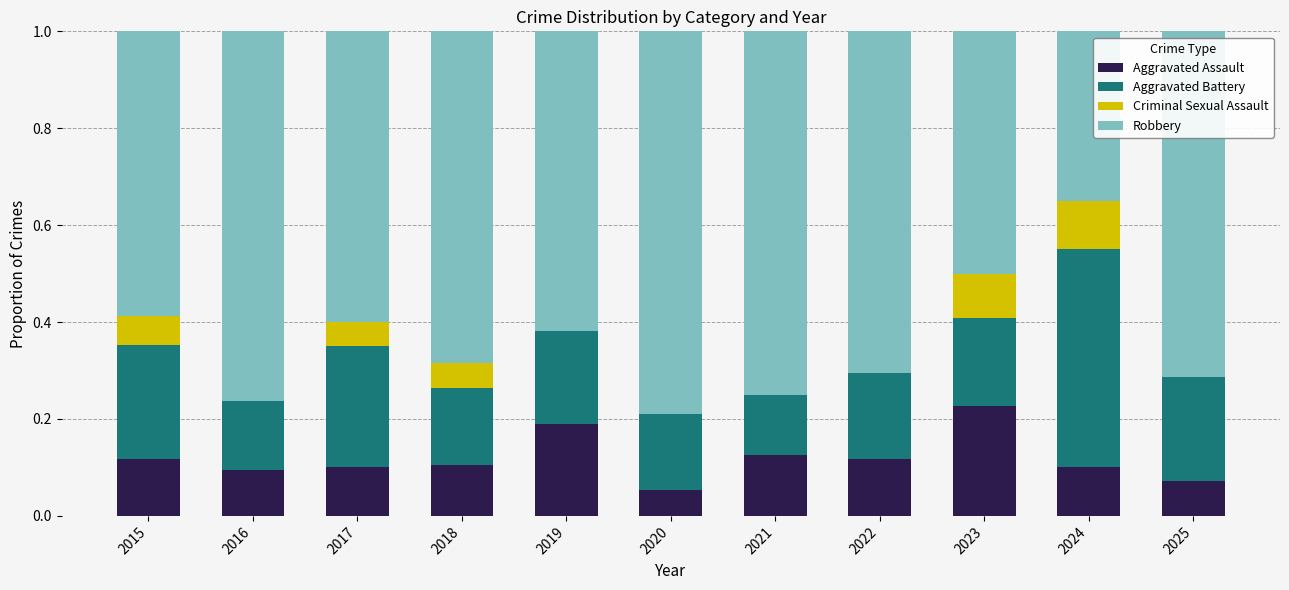

Which category has the highest value in the Aggravated Assault series?

2023